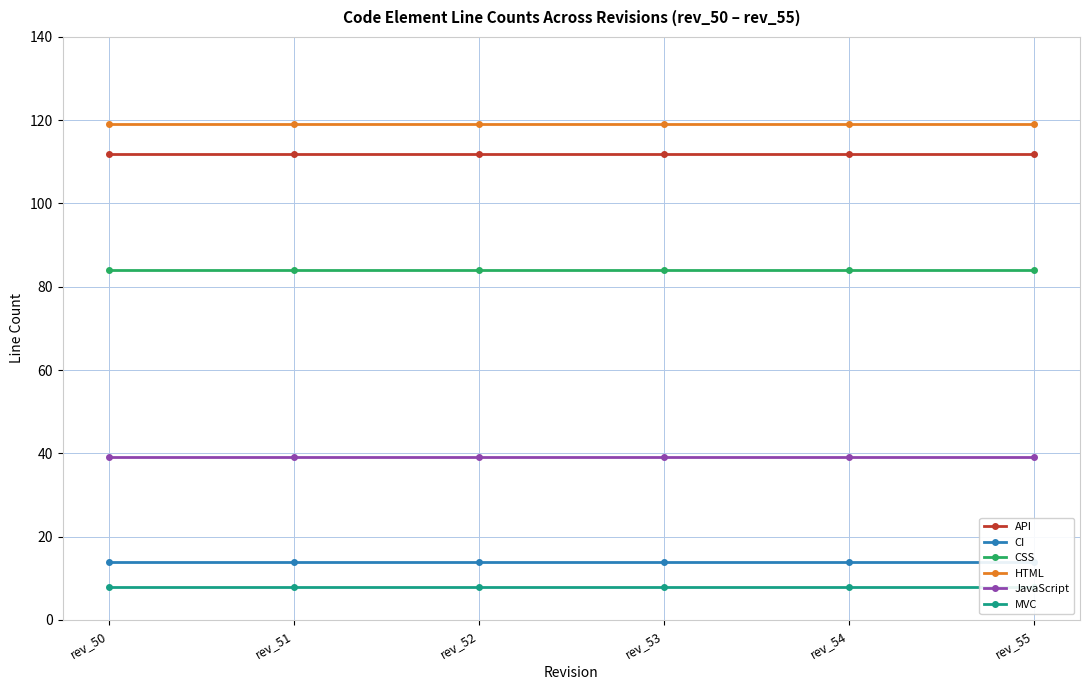

What is the value of the CI point at the 2nd from the left?

14